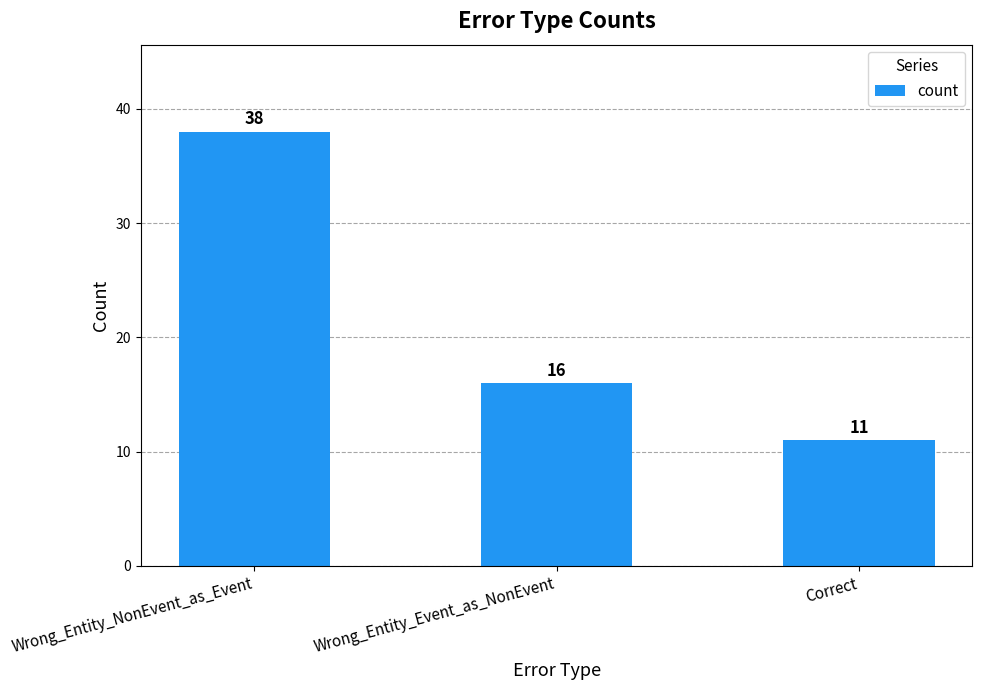

What is the change in value from Wrong_Entity_NonEvent_as_Event to Correct?

-27